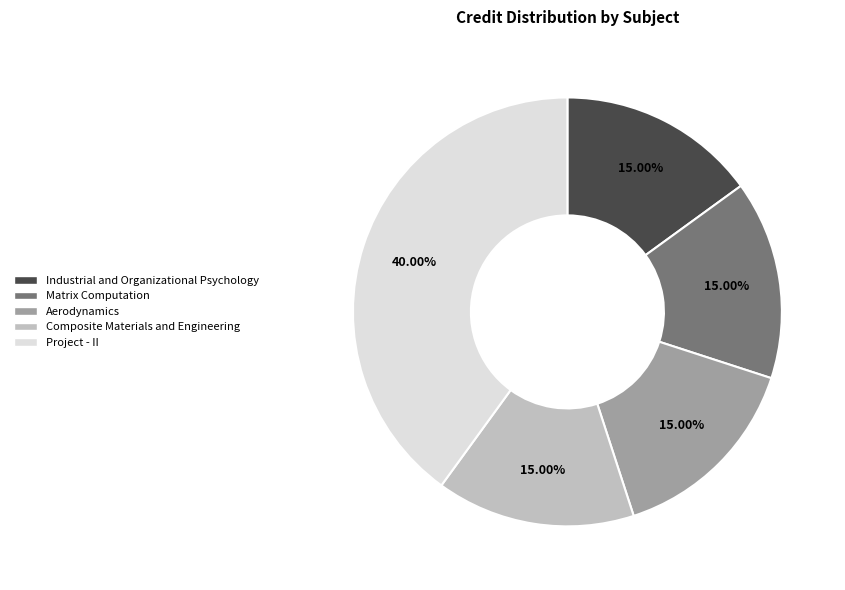

To the nearest percent, what is the combined percentage of Aerodynamics and Matrix Computation?

30%